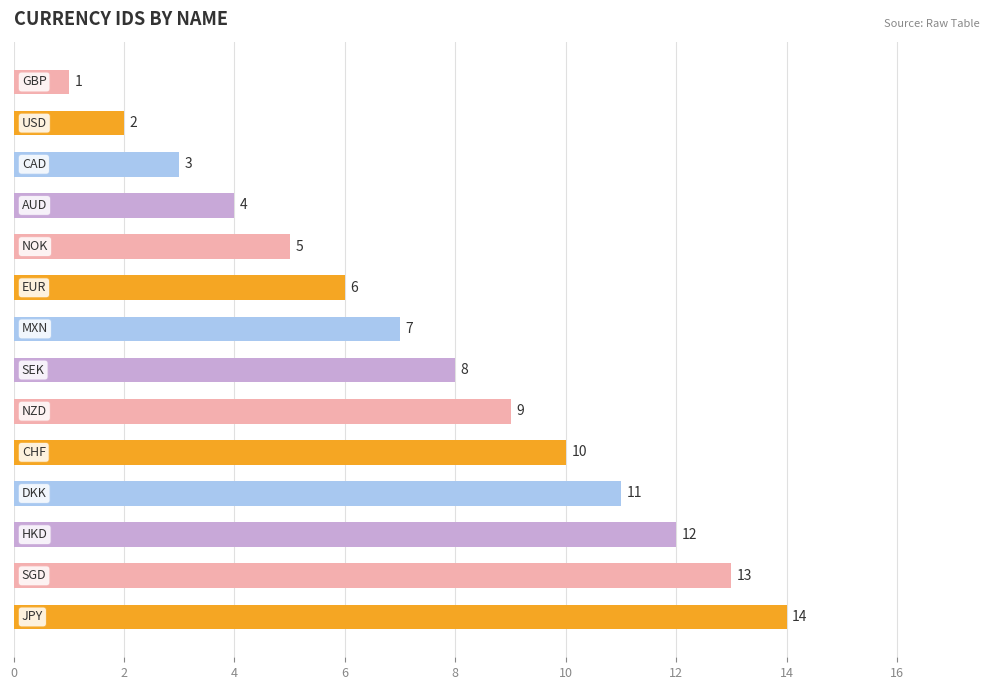

Reading bottom to top, transcribe all the data shown in this chart.

14	13	12	11	10	9	8	7	6	5	4	3	2	1